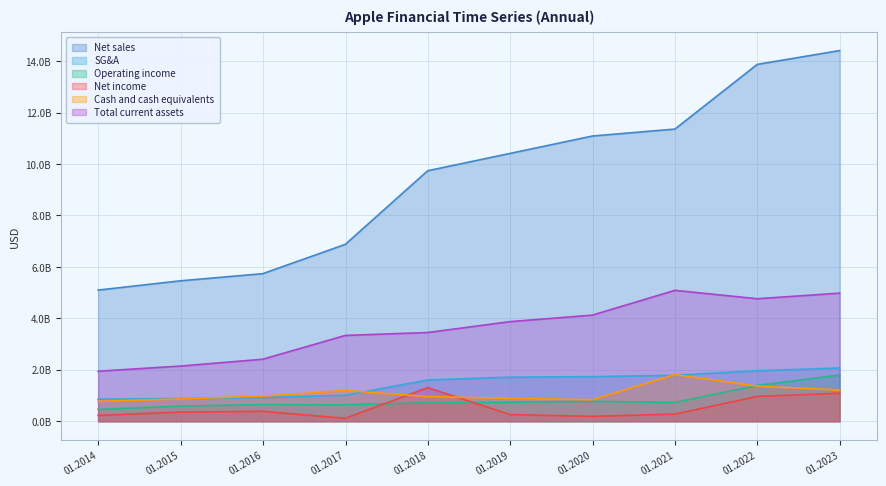

Where is the first local minimum for Cash and cash equivalents?

2019-12-31